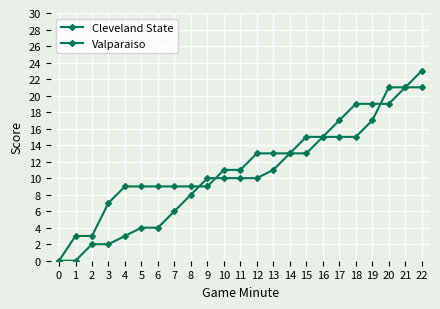

What is the total value across all series at 5?

13